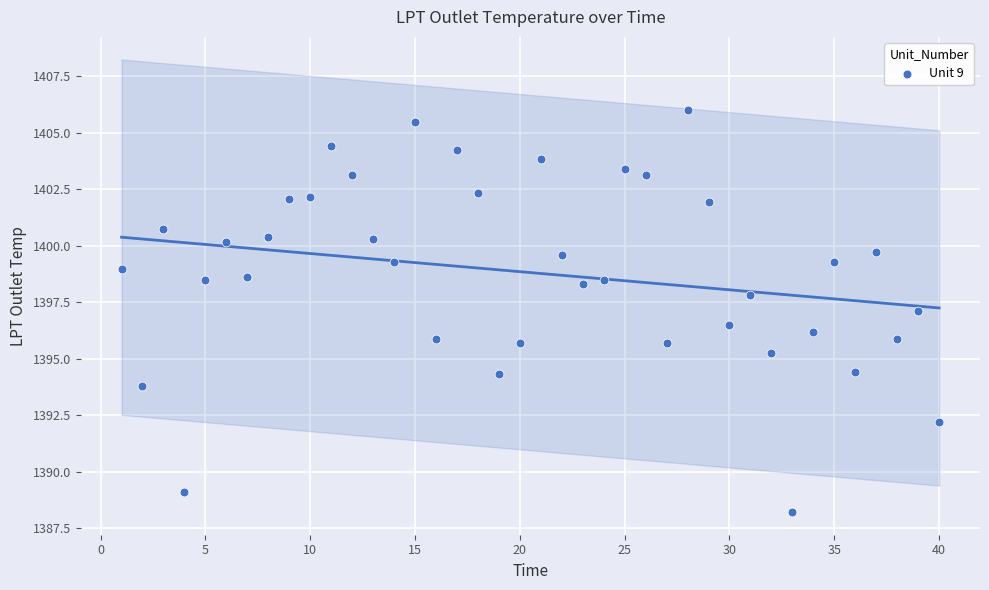

What is the range of X values (max minus min)?

39.0